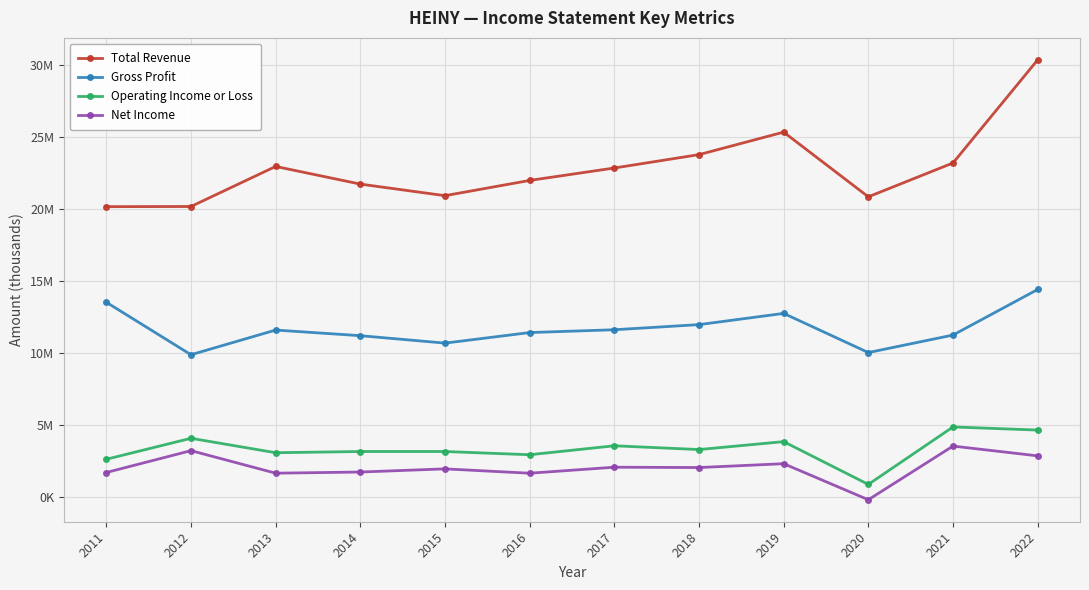

Is this an area chart (filled region under the line)?

No